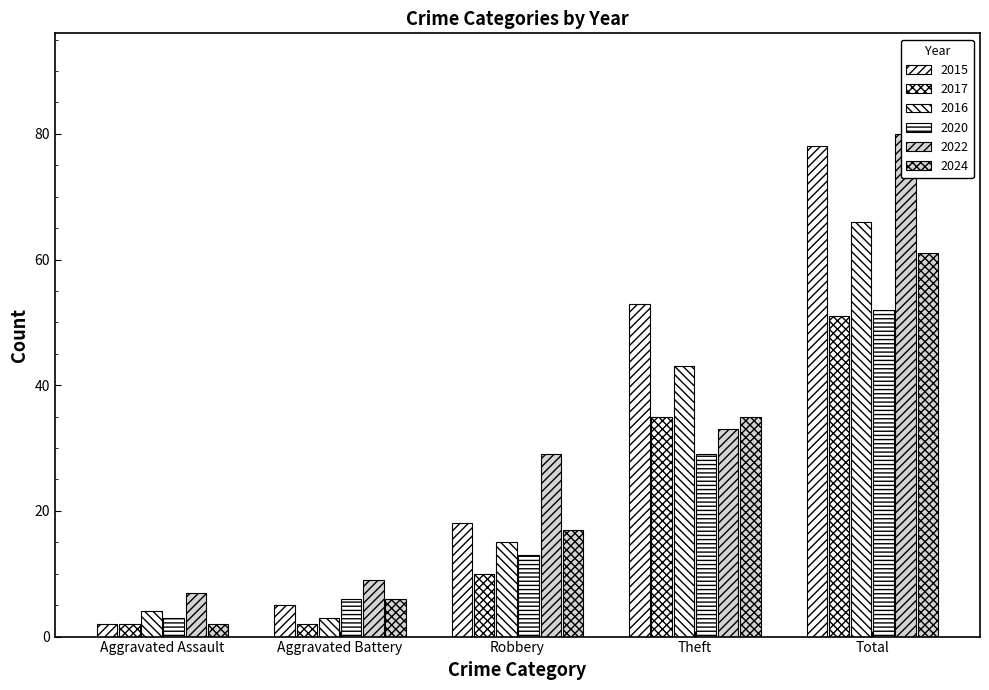

Reading left to right, what are all the values shown in this chart?

2015: 2	5	18	53	78
2017: 2	2	10	35	51
2016: 4	3	15	43	66
2020: 3	6	13	29	52
2022: 7	9	29	33	80
2024: 2	6	17	35	61